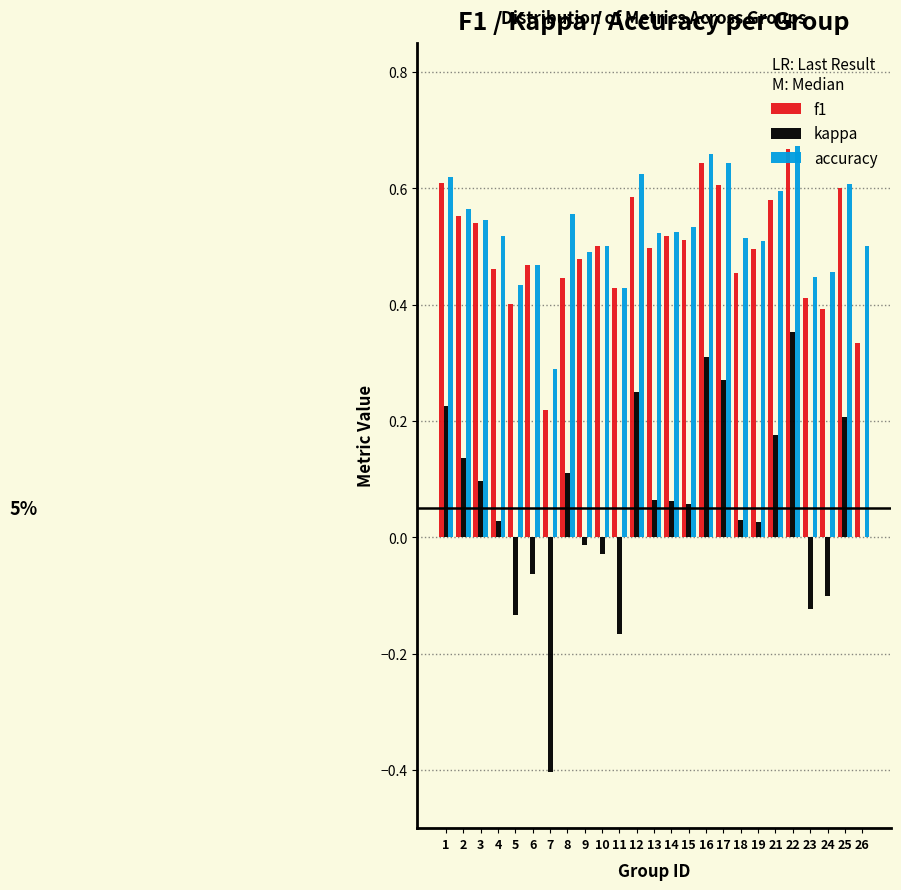

Which series changed the most between 5 and 15?

kappa